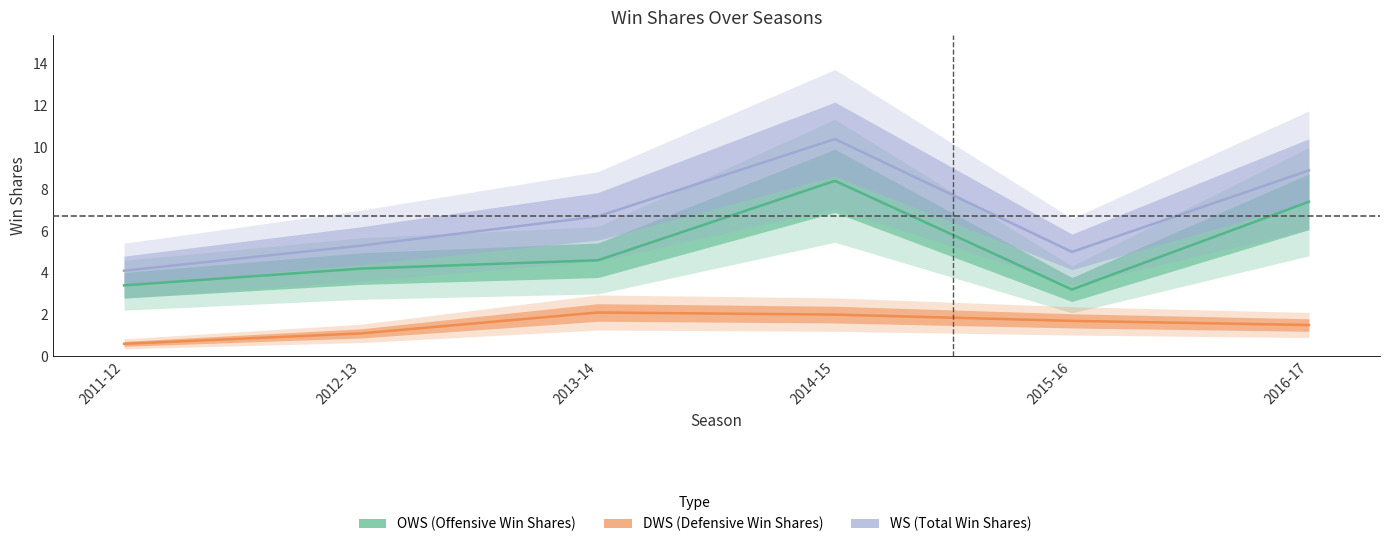

Which series has the largest total across all categories?

WS